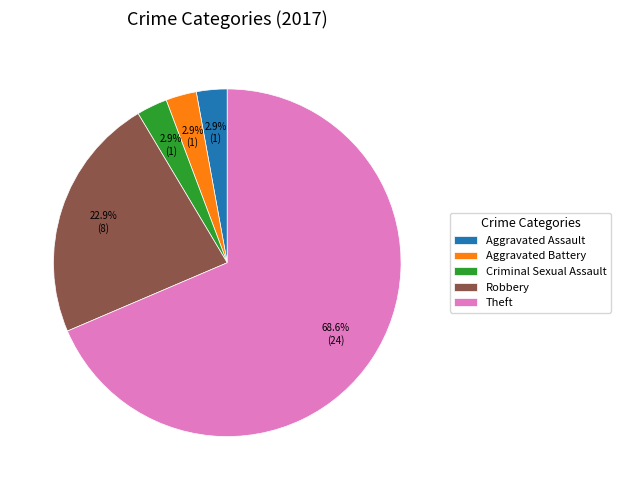

What is the largest slice in the pie chart?

Theft